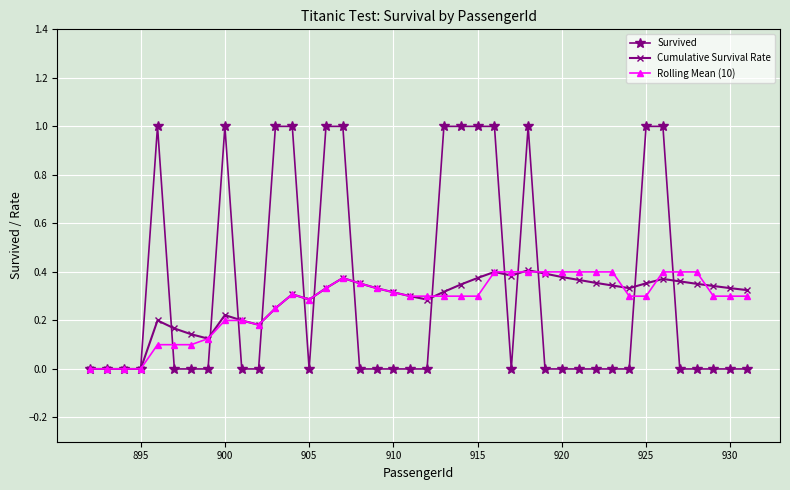

True or false: Survived has more than 0 interior local peaks.

True